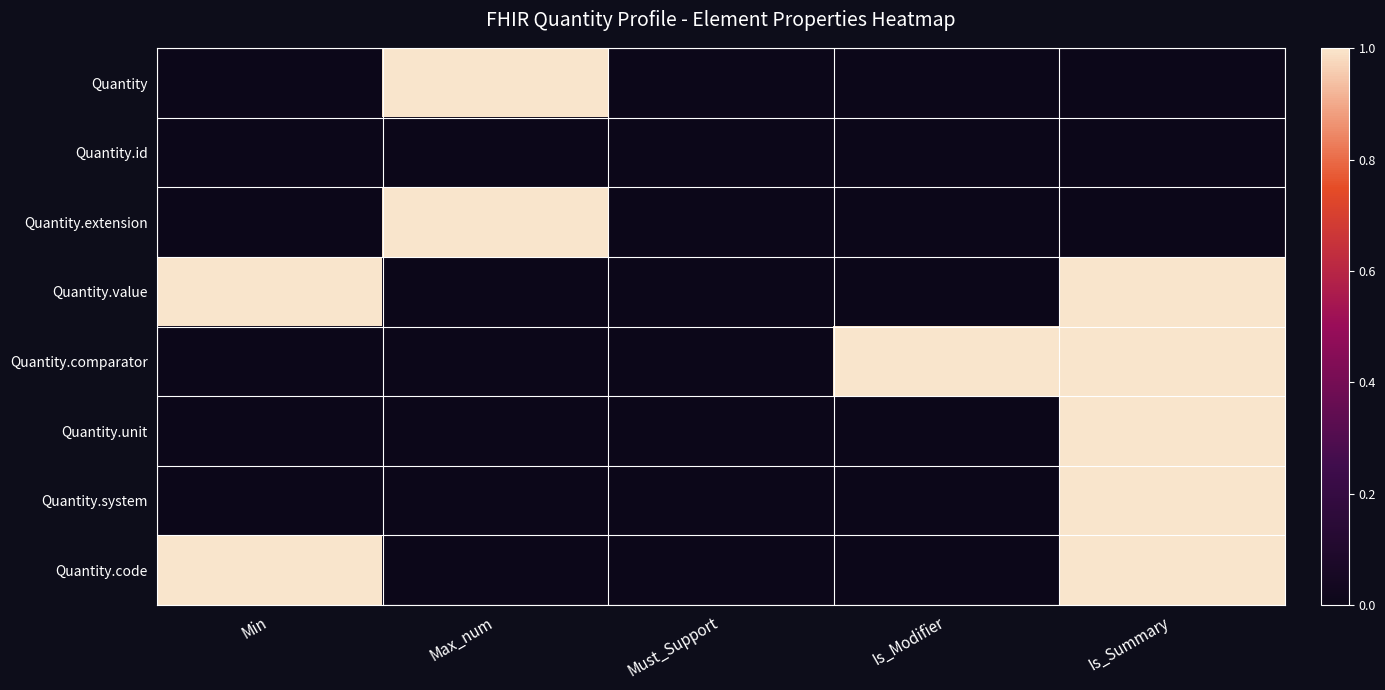

What is the spread (max minus min) of values at Min?

1